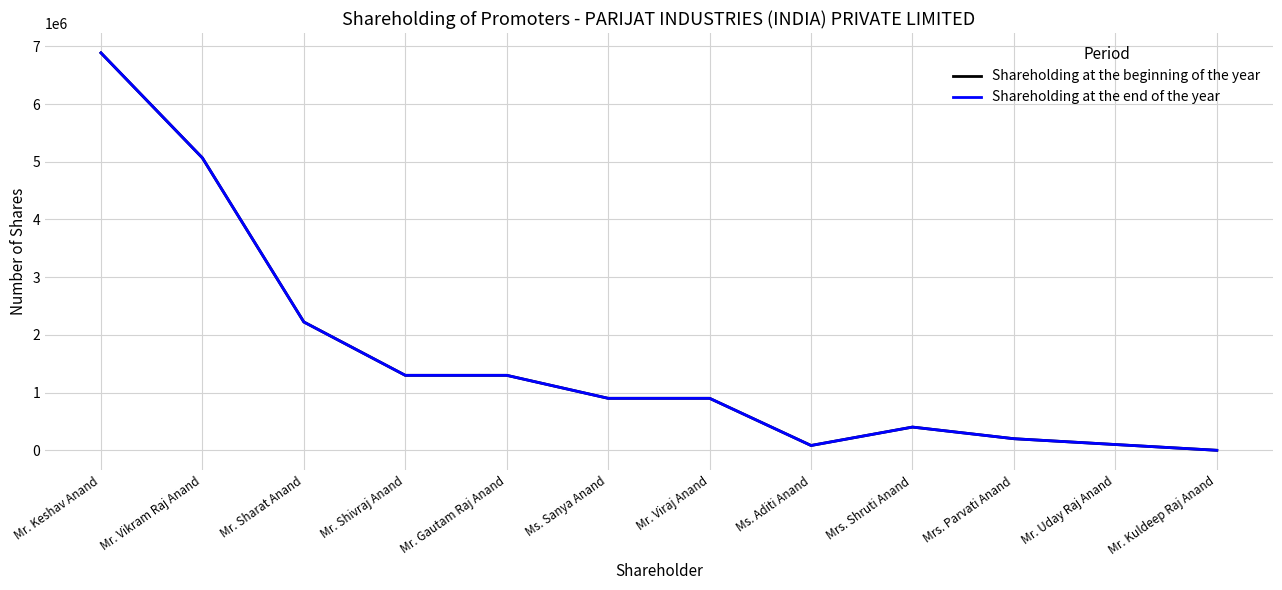

Does the chart have visible grid lines?

Yes